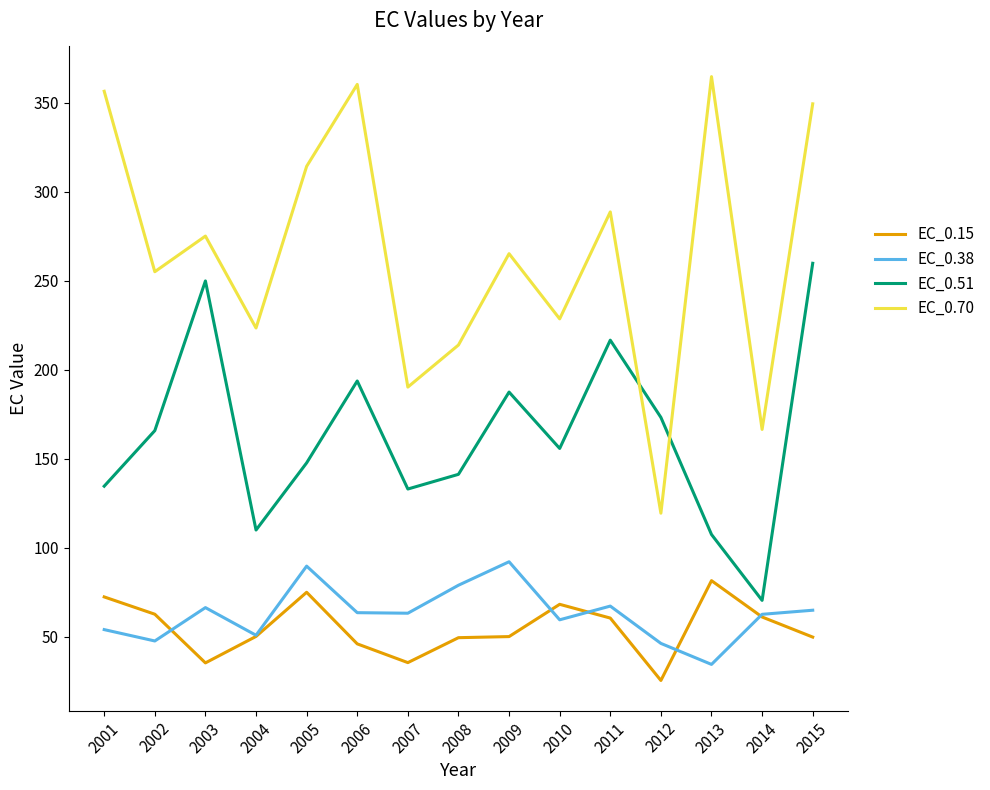

What is the sum of all EC_0.51 values?

2446.5